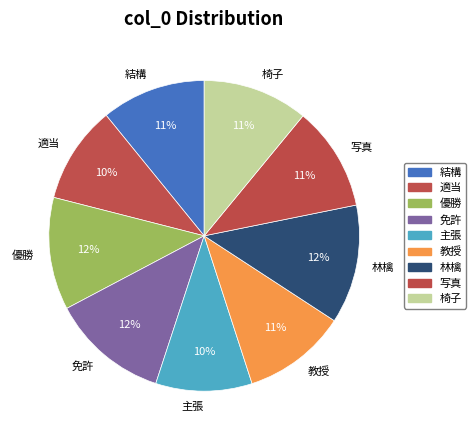

Is the sum of 教授 and 免許 greater than half?

No